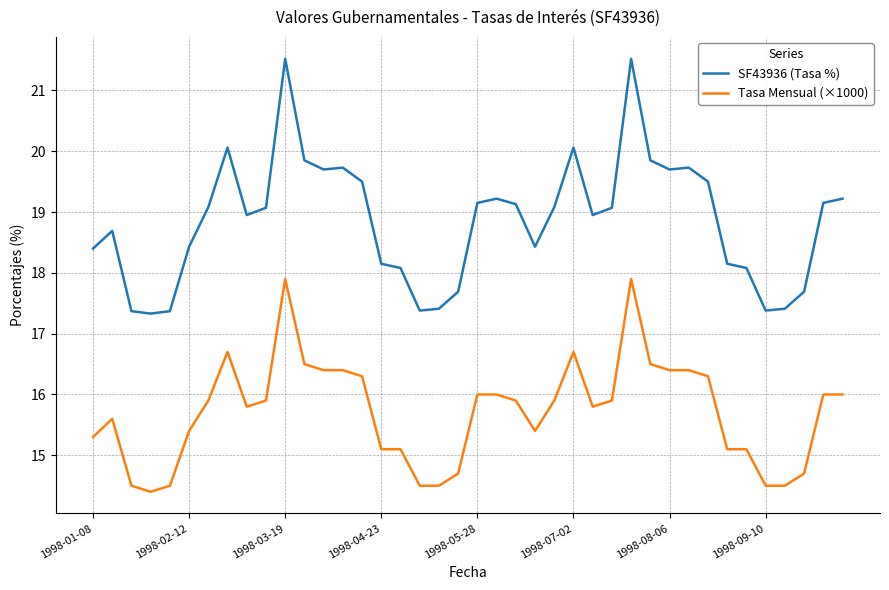

What is the average value of the Tasa Mensual (×1000) series?

15.7